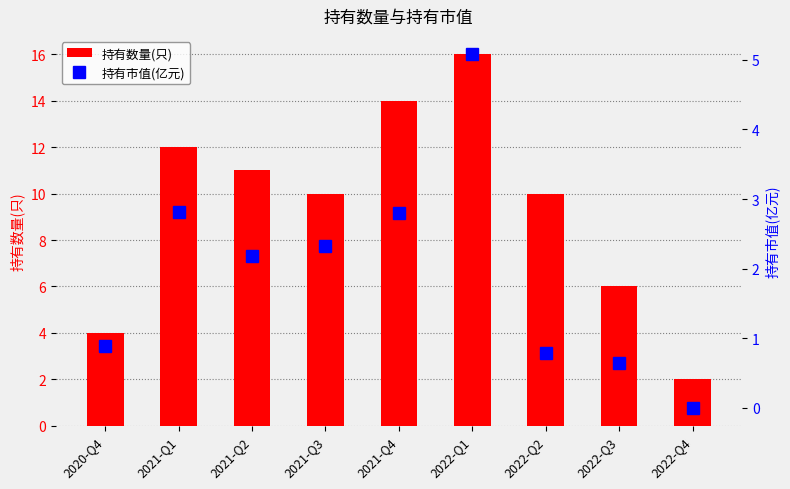

What is the difference between the 持有市值(亿元) values at 2021-Q4 and 2022-Q4?

2.8